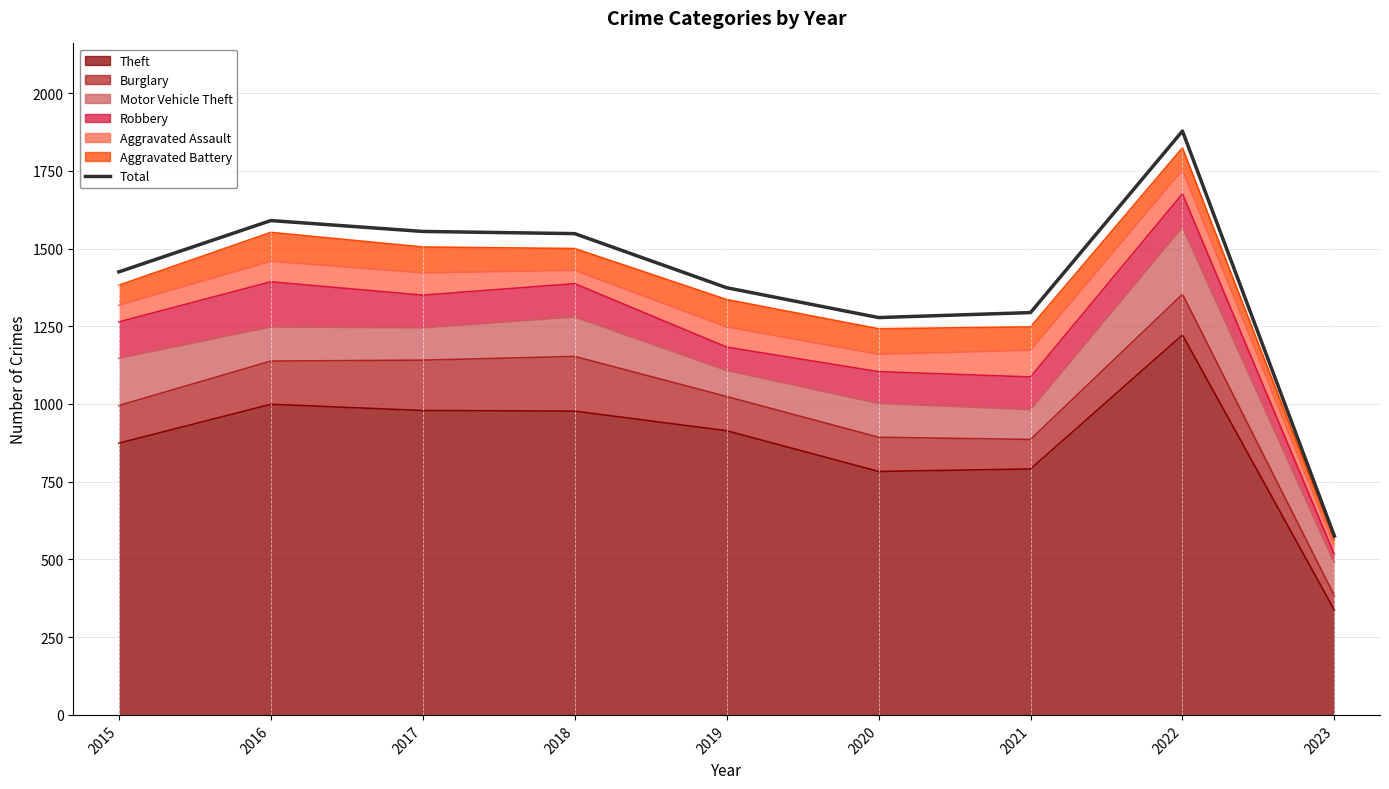

Reading right to left, list all the values displayed in this chart.

575	1878	1294	1278	1374	1548	1555	1590	1425